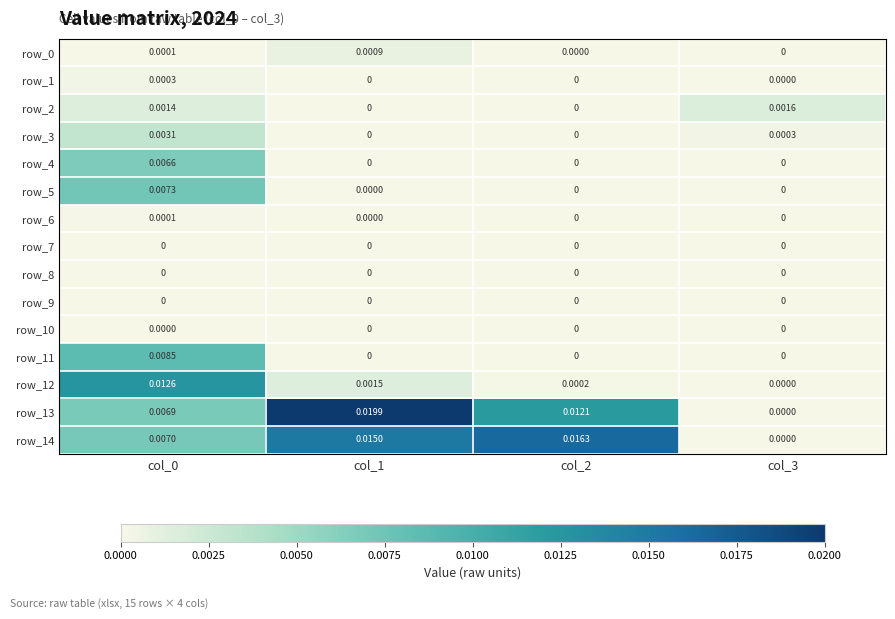

Is the value of row_13 at col_2 greater than the value of row_7 at col_0?

Yes